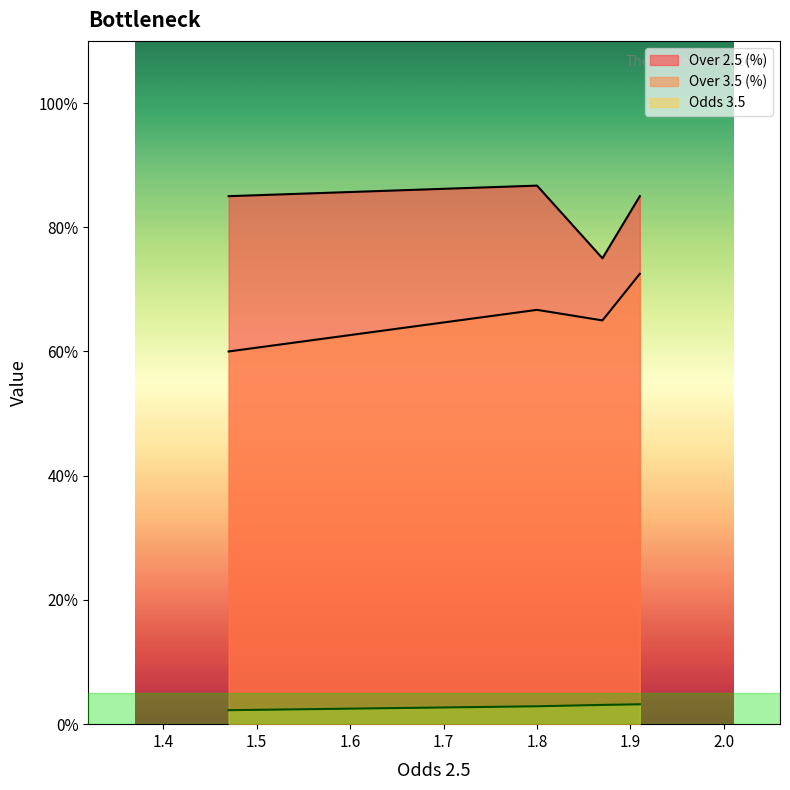

True or false: Over 2.5 (%) has a value of 43.7 at 1.47.

False